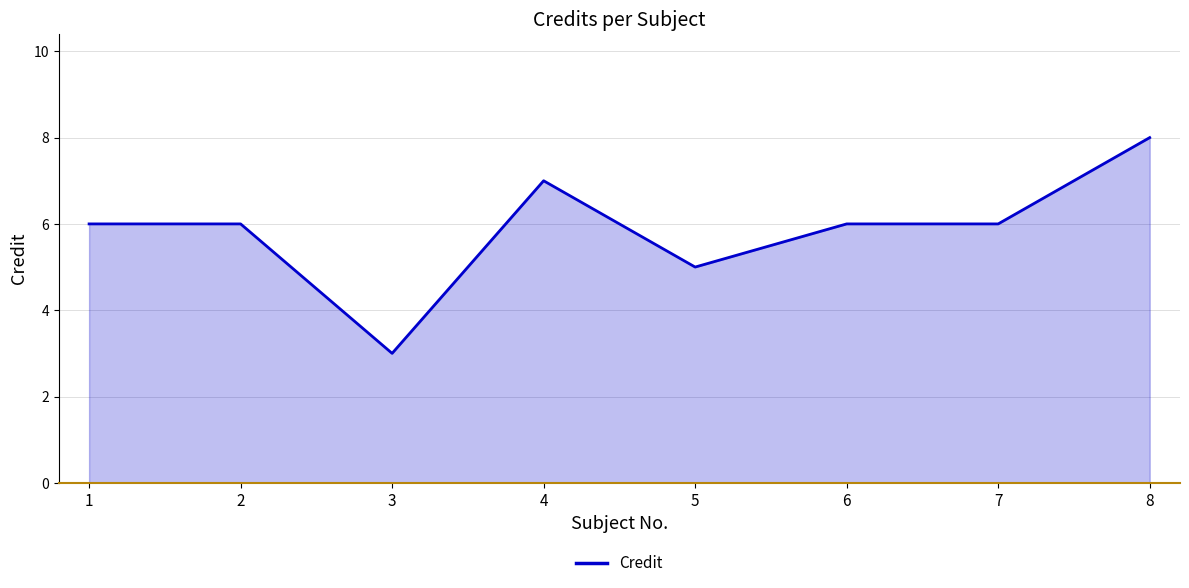

Where is the first local minimum?

3